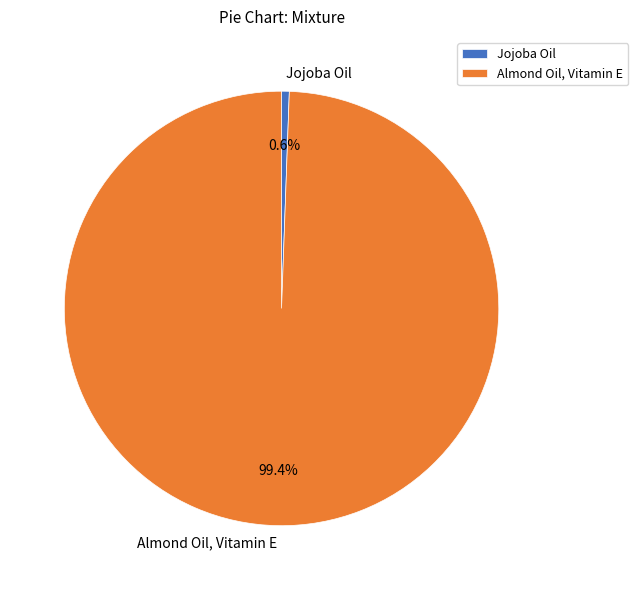

Rank the categories by value from lowest to highest.

Jojoba Oil, Almond Oil, Vitamin E